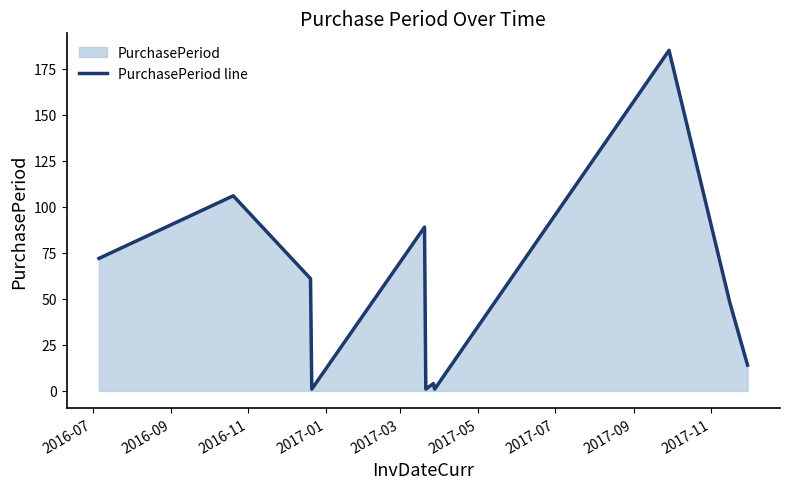

What is the greatest value displayed?

185